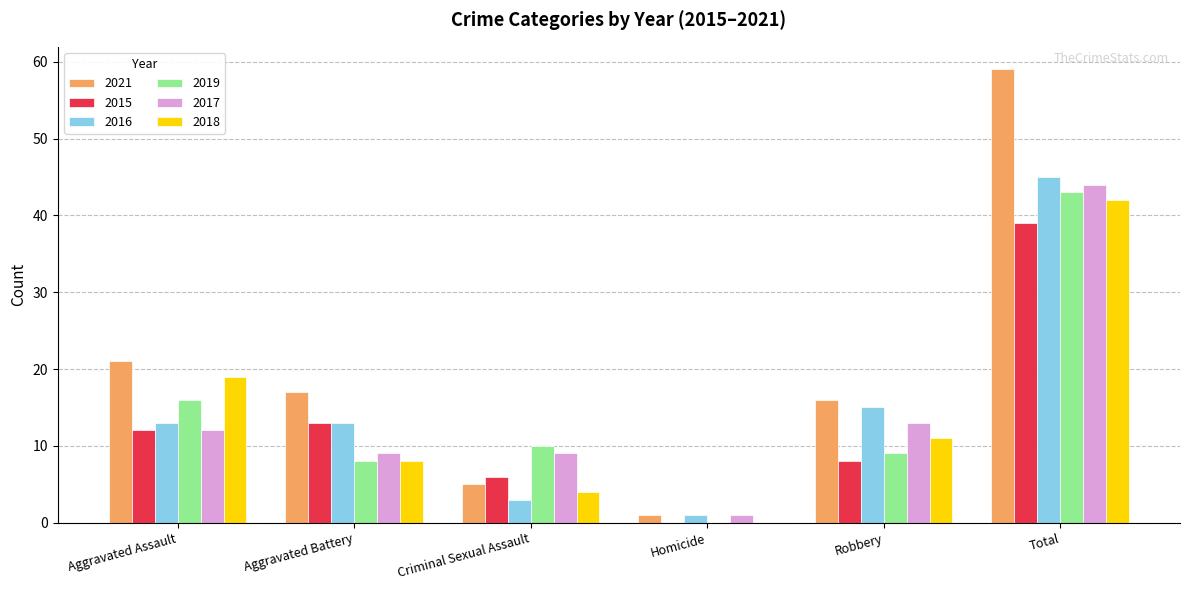

What is the sum of all 2019 values?

86